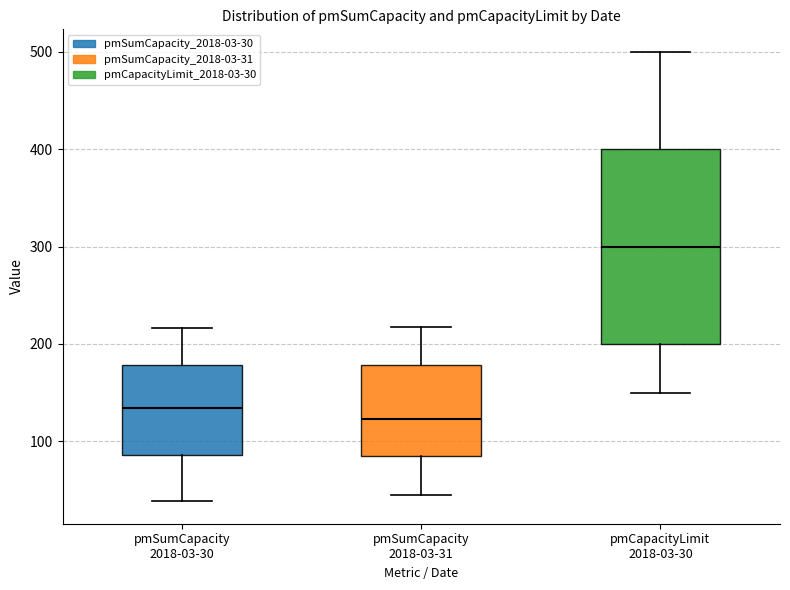

Reading left to right, read every box against the y-axis: the position of its median line, the range the box covers, and the ends of its whiskers. The values are not printed on the chart, so give them approximately, as read against the axis.

pmSumCapacity 2018-03-30: median 130, box 90 to 180, whiskers 40 to 220
pmSumCapacity 2018-03-31: median 120, box 90 to 180, whiskers 50 to 220
pmCapacityLimit 2018-03-30: median 300, box 200 to 400, whiskers 150 to 500